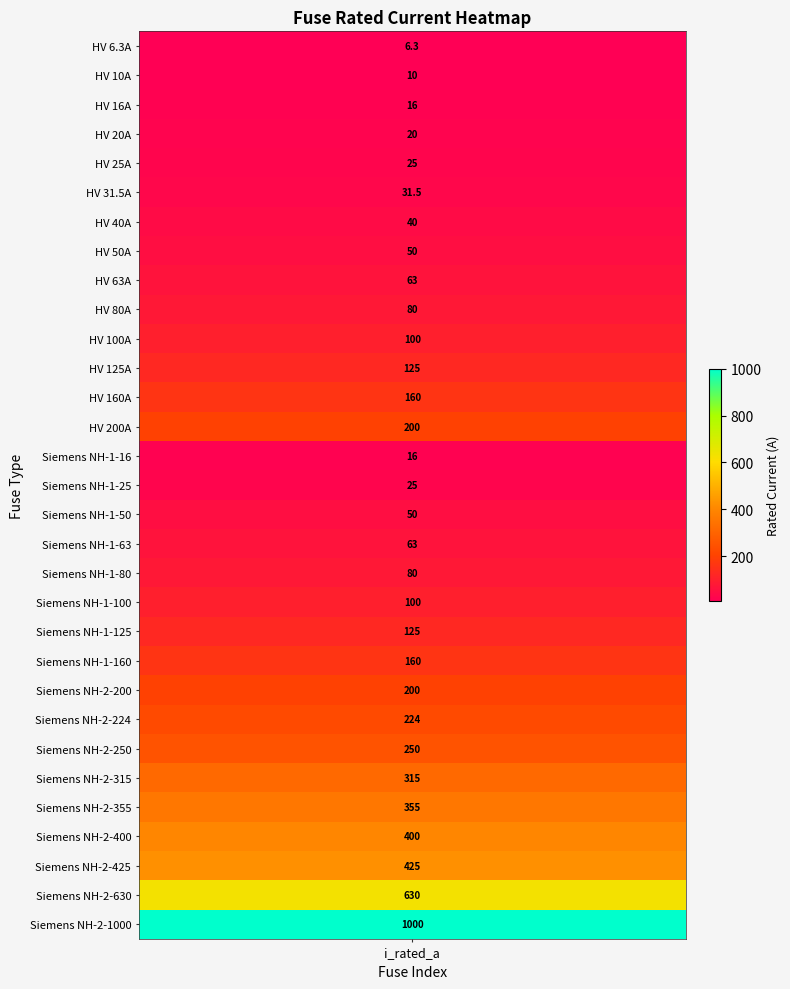

What is the minimum value shown in the chart?

6.3